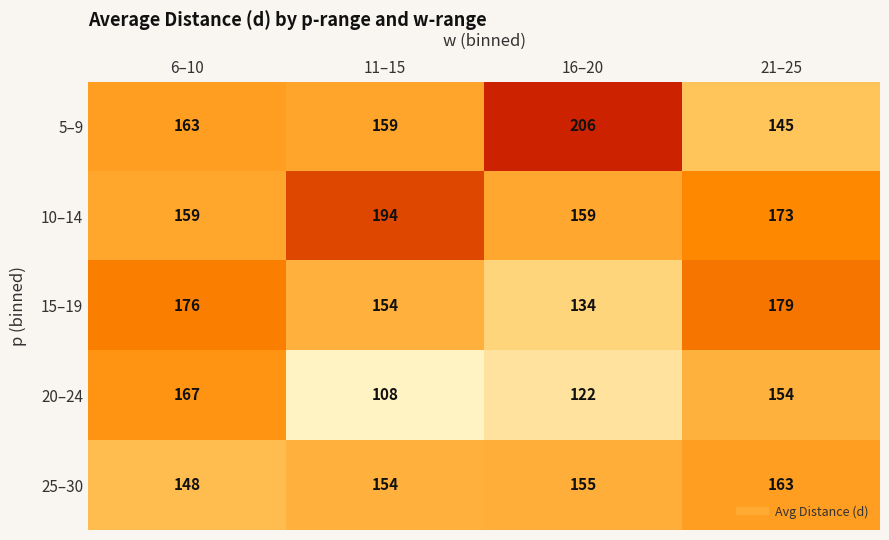

List the series in order of their peak value, highest first.

5–9, 10–14, 15–19, 20–24, 25–30